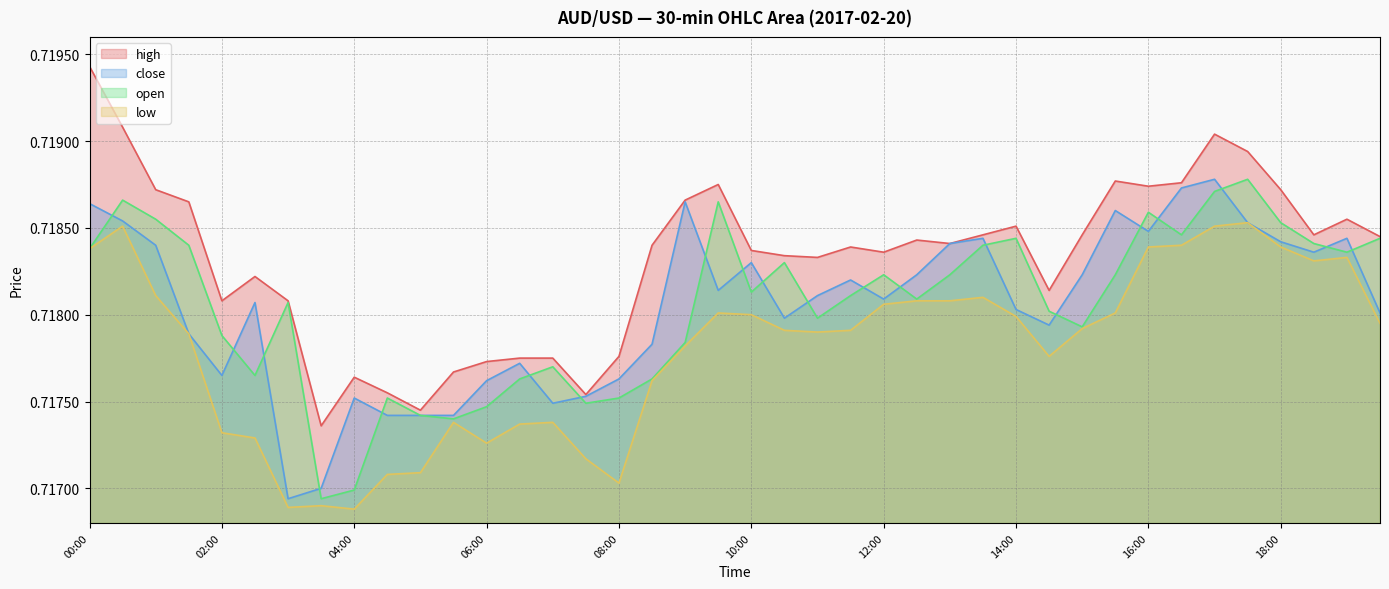

What is the value of the close point at the 15th from the left?

0.7